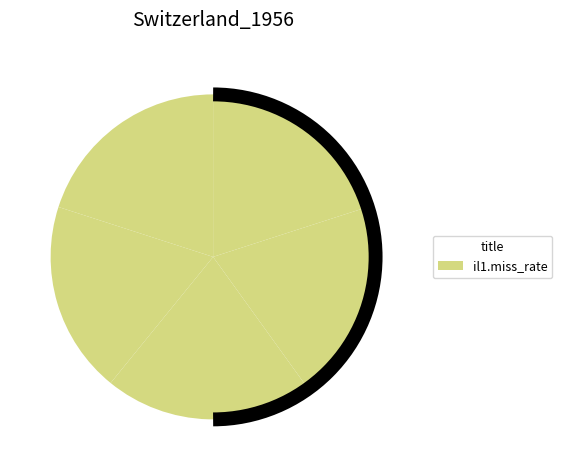

To the nearest percent, what is the average slice percentage?

20%